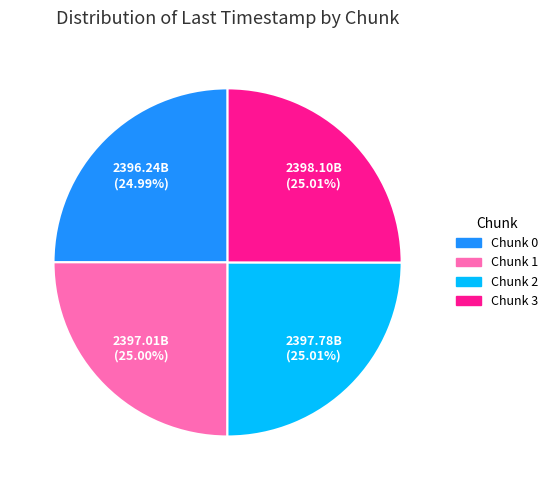

Count the number of slices in the pie.

4